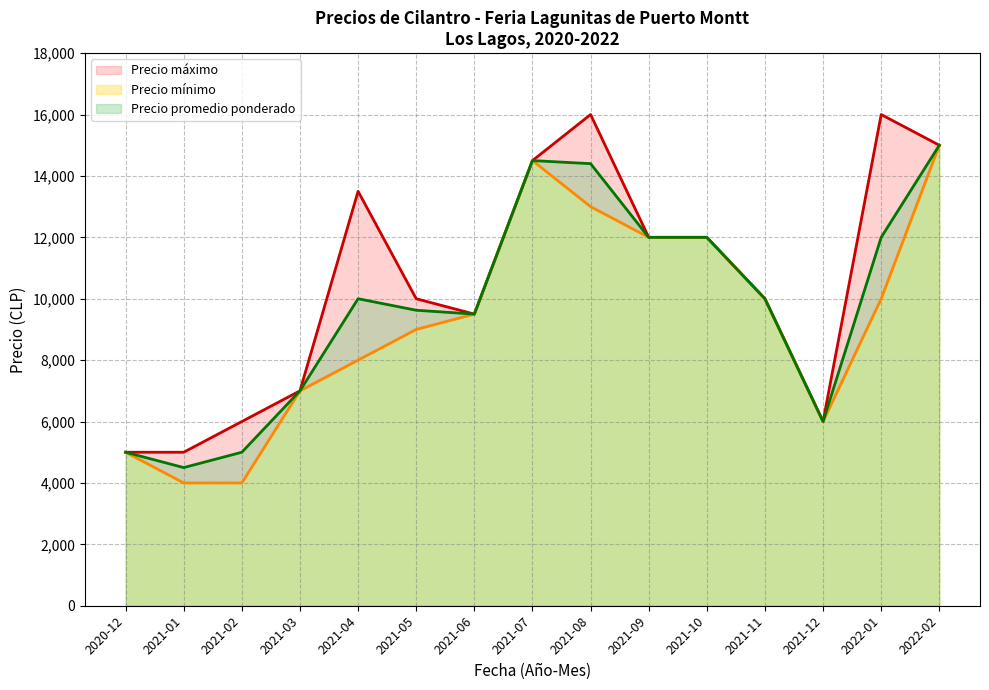

Which category has the lowest value in the Precio promedio ponderado series?

2021-01